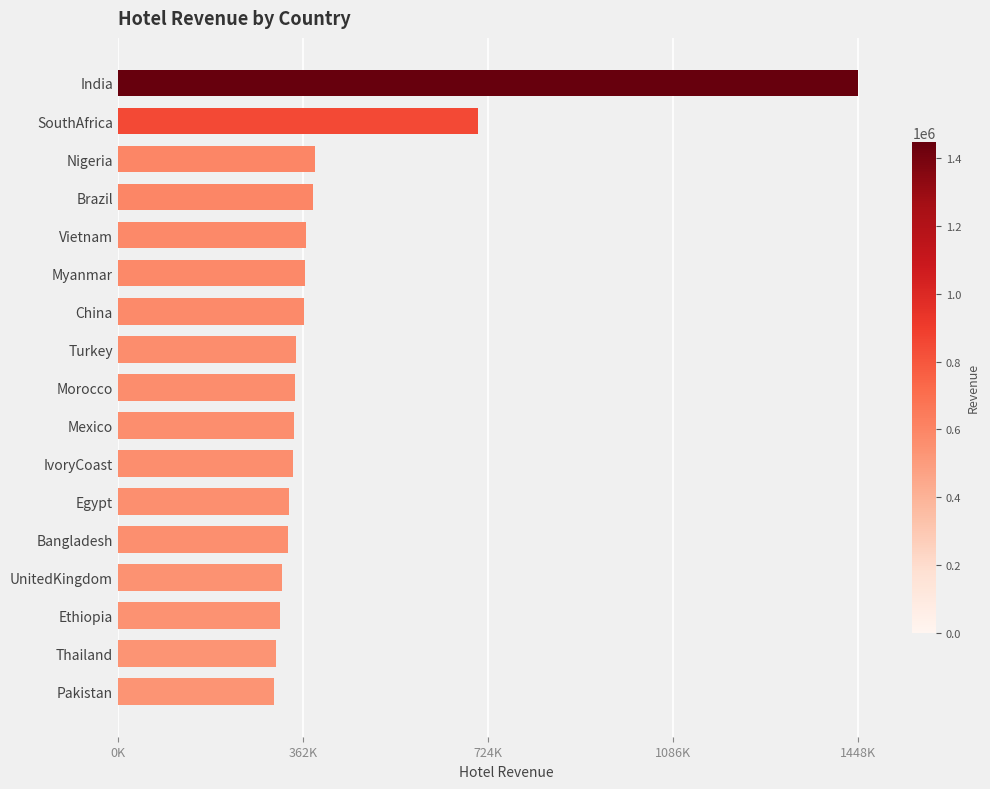

Are the bars horizontal?

Yes